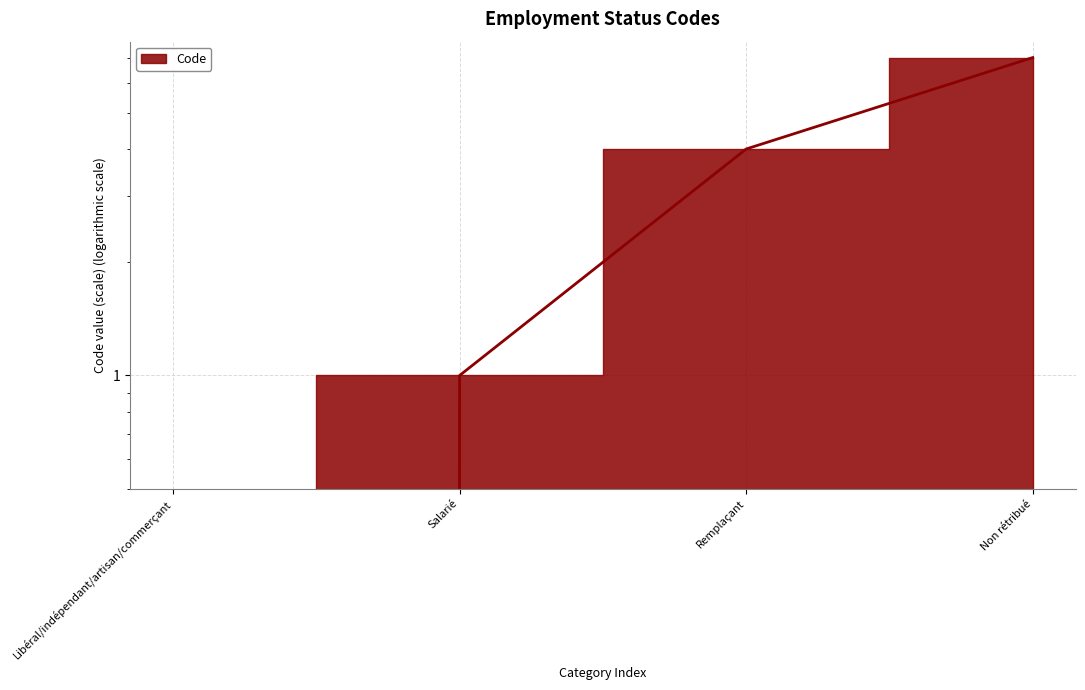

Approximately how many times larger is the value at Remplaçant compared to Salarié?

4.0